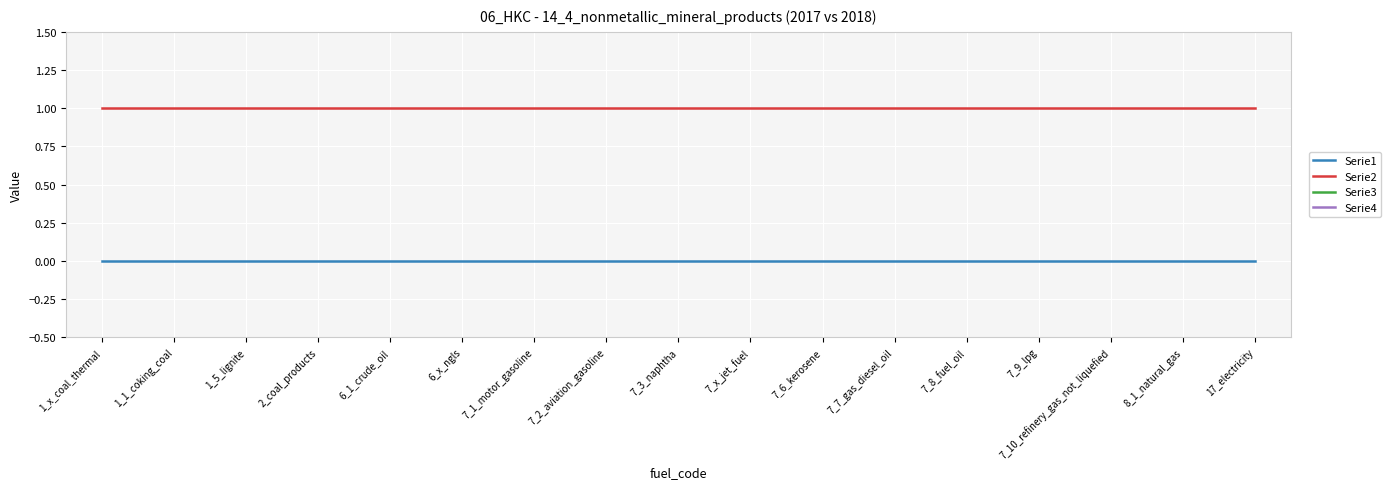

Rank the categories by Serie2 value from highest to lowest.

1_x_coal_thermal, 1_1_coking_coal, 1_5_lignite, 2_coal_products, 6_1_crude_oil, 6_x_ngls, 7_1_motor_gasoline, 7_2_aviation_gasoline, 7_3_naphtha, 7_x_jet_fuel, 7_6_kerosene, 7_7_gas_diesel_oil, 7_8_fuel_oil, 7_9_lpg, 7_10_refinery_gas_not_liquefied, 8_1_natural_gas, 17_electricity